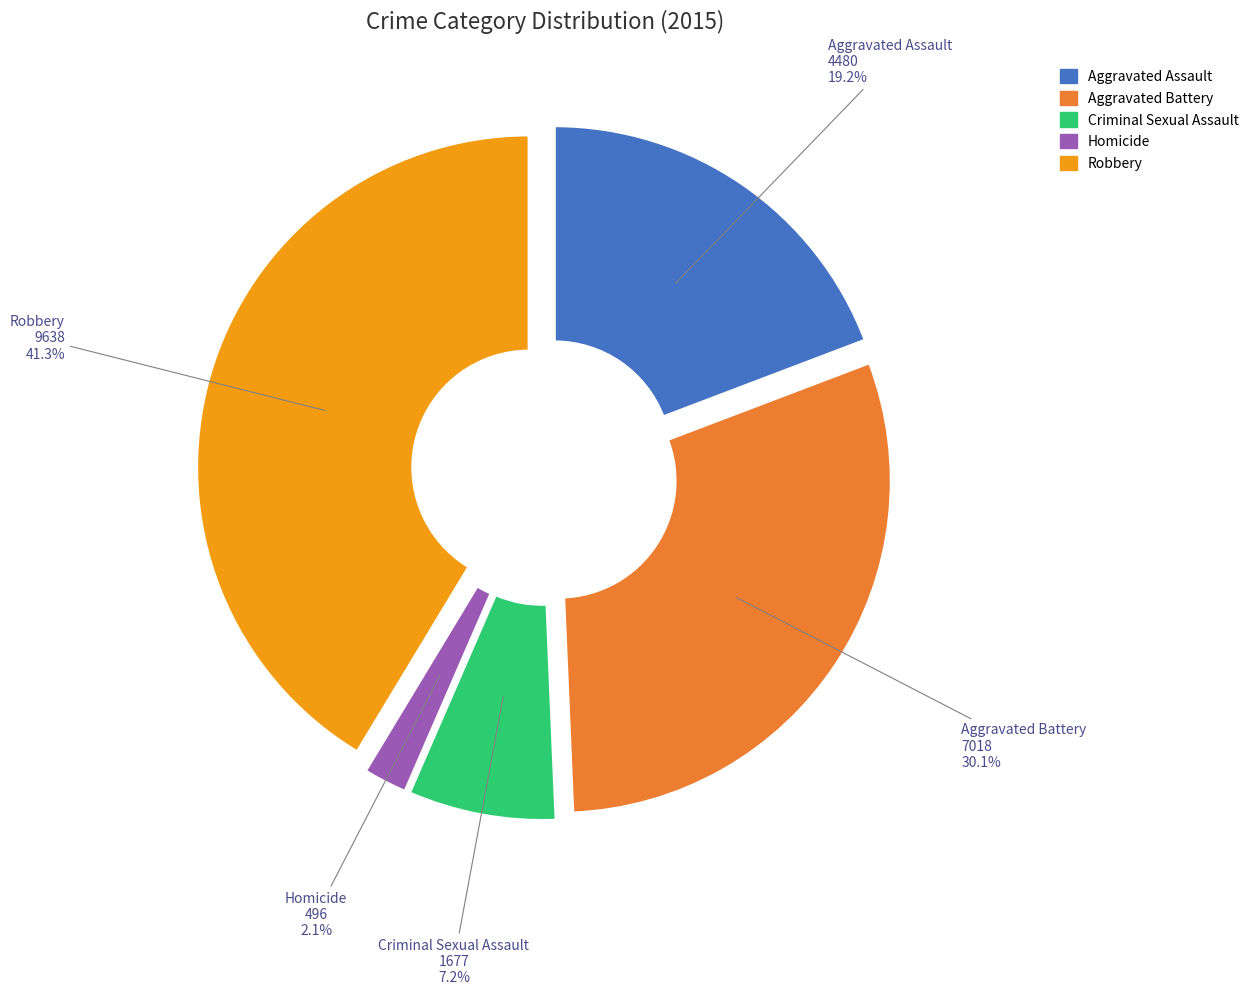

What percentage is the Criminal Sexual Assault slice, to the nearest percent?

7%